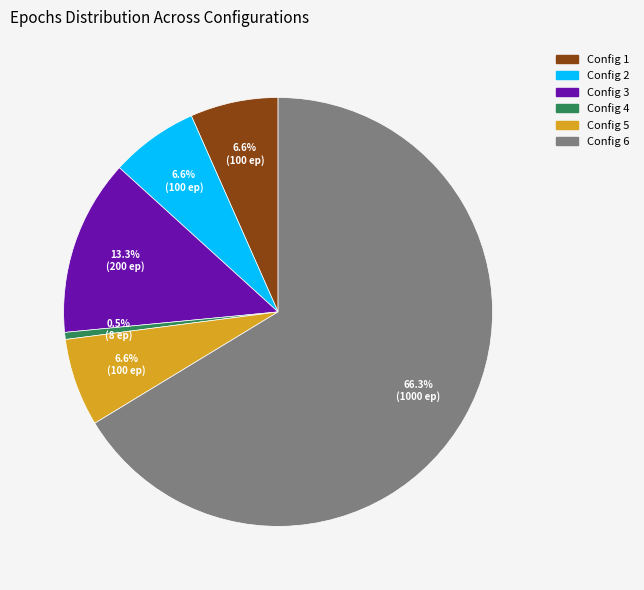

Does any single category account for the majority?

Yes